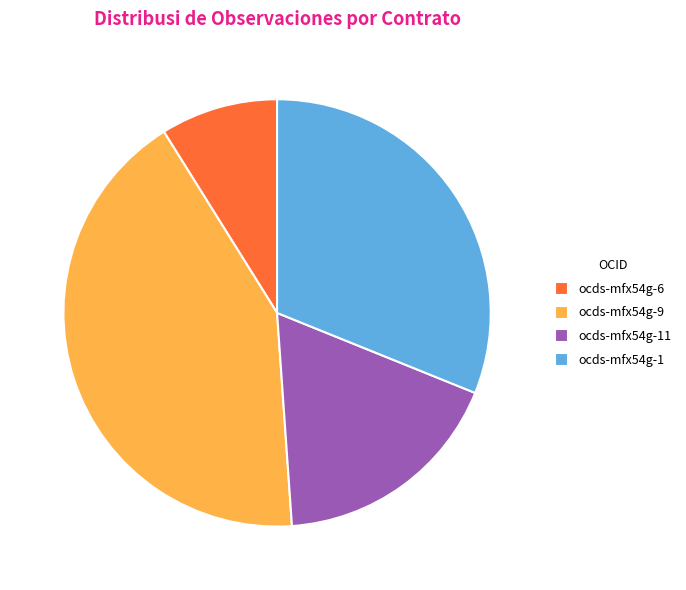

Count the number of slices in the pie.

4